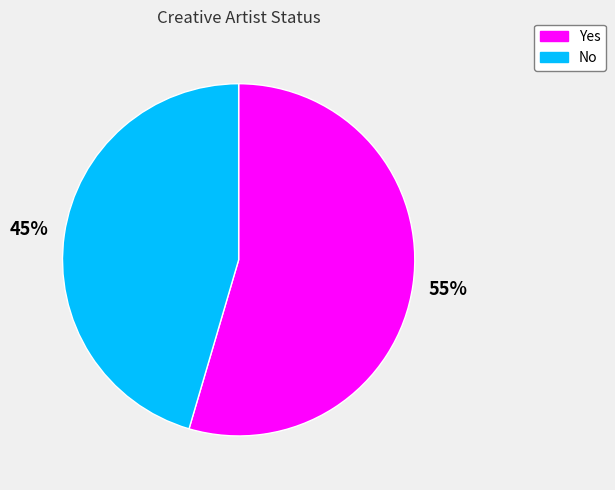

Which category has the smallest portion of the pie?

No